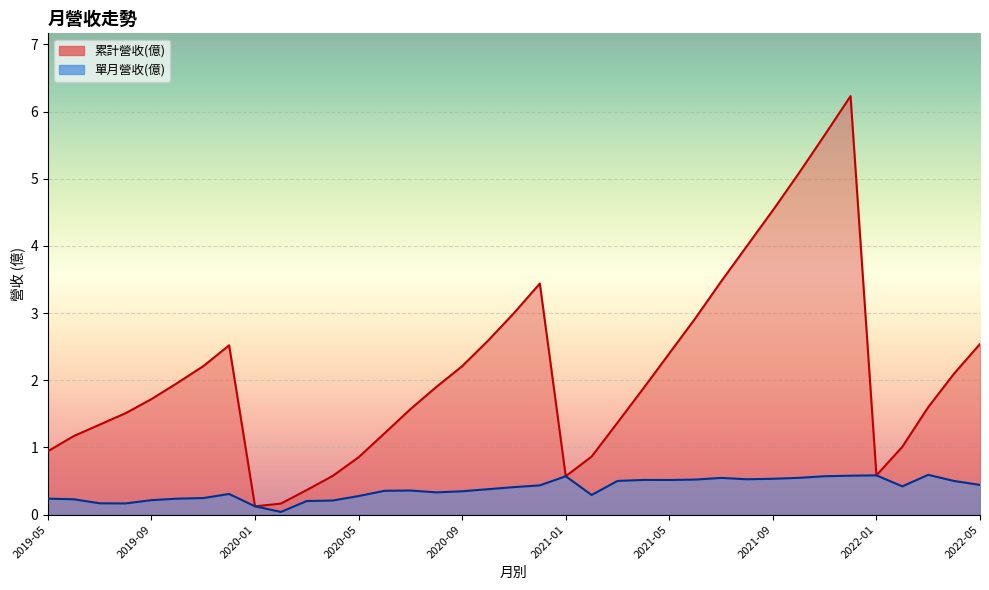

What is the value of the 單月營收(億) point at the 16th from the left?

0.3